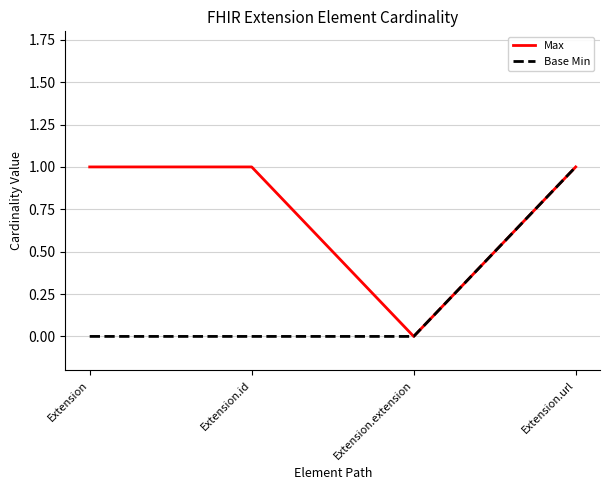

List the series in order of their overall mean, lowest first.

Base Min, Max